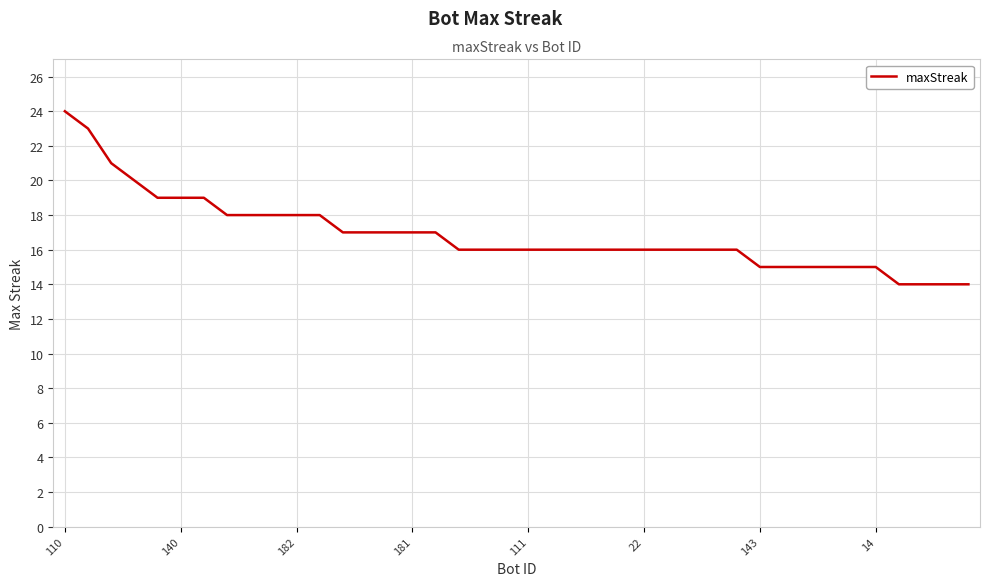

How many lines are shown in the chart?

1